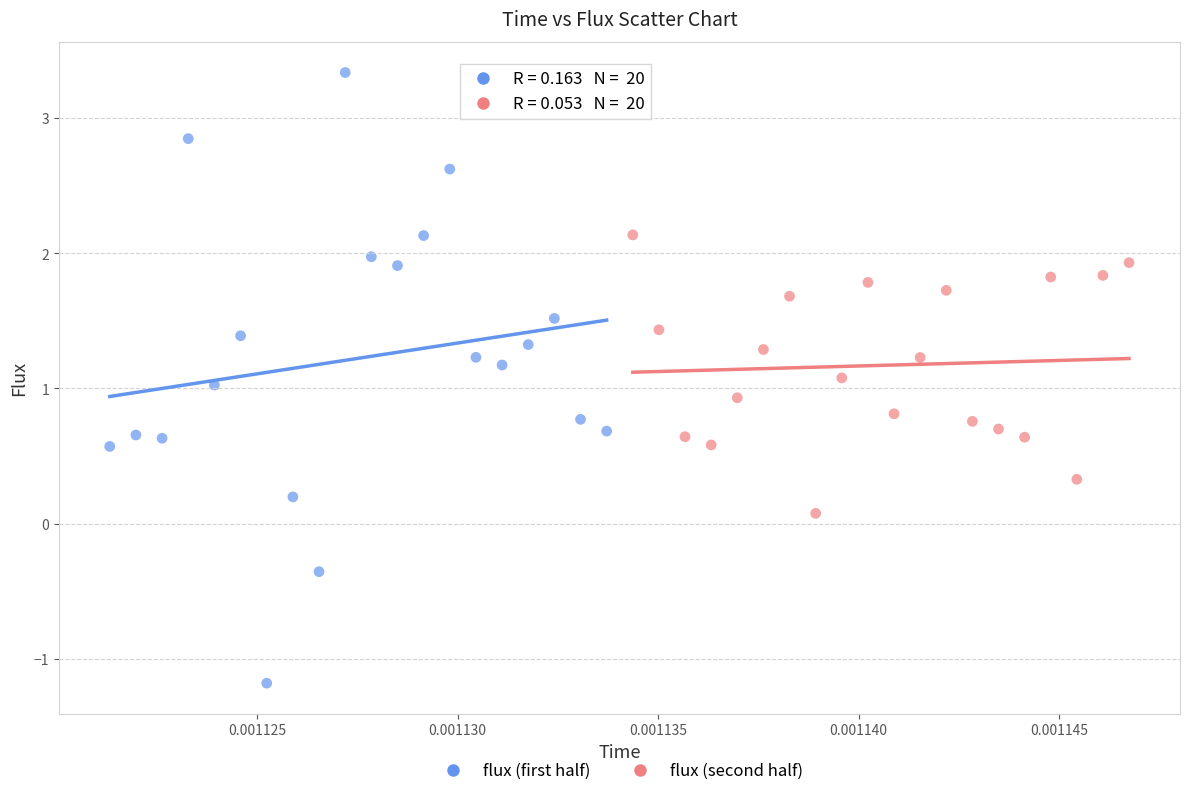

Which series has the largest Y range (max minus min)?

flux (first half)